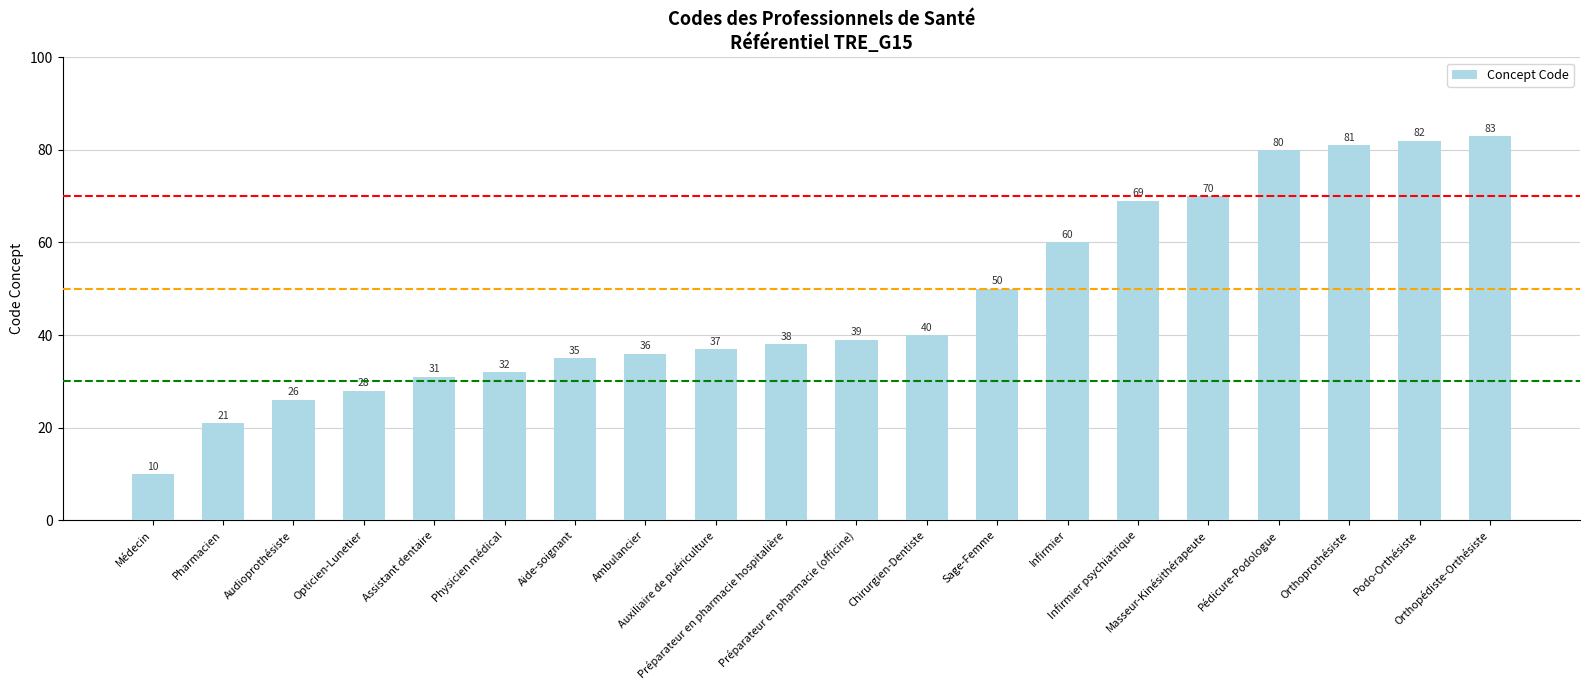

Reading right to left, transcribe all the data shown in this chart.

83	82	81	80	70	69	60	50	40	39	38	37	36	35	32	31	28	26	21	10